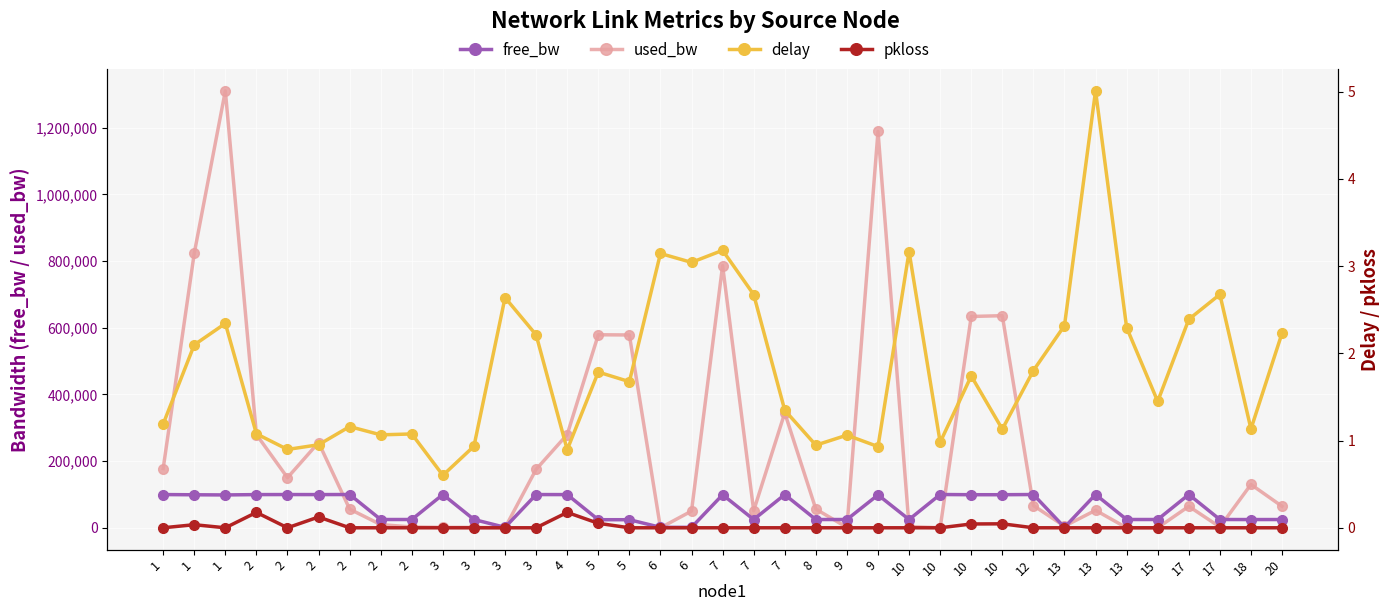

Reading left to right, transcribe all the data shown in this chart.

free_bw: 99822.2	99176.1	98689.5	99719.6	99849.6	99743.5	99943.8	24990.3	24997.4	99998.6	24998.6	1549.8	99824.5	99719.6	24420.4	24421.6	1549.8	1499.7	99212.9	24948.5	99655.3	24943.8	24998.6	98811.1	24996.2	99999.8	99365.5	99363.2	99933.0	1545.1	99947.3	24999.8	24999.8	99935.4	24997.4	24869.8	24935.4
used_bw: 177826.7	823391.5	1310462.1	279772.0	150414.1	255927.2	56224.4	9729.9	2576.5	1384.3	1384.3	192.0	175451.1	279772.0	579023.8	578398.8	192.0	50263.5	786473.3	51455.7	344748.9	56230.1	1384.4	1188853.8	3768.9	192.0	633866.8	636251.3	66957.4	4912.5	52647.9	192.0	192.0	64572.9	2576.5	130152.5	64572.9
delay: 1.2	2.1	2.3	1.1	0.9	1.0	1.2	1.1	1.1	0.6	0.9	2.6	2.2	0.9	1.8	1.7	3.1	3.0	3.2	2.7	1.3	0.9	1.1	0.9	3.2	1.0	1.7	1.1	1.8	2.3	5.0	2.3	1.4	2.4	2.7	1.1	2.2
pkloss: 0.0	0.0	0.0	0.2	0.0	0.1	0.0	0.0	0.0	0.0	0.0	0.0	0.0	0.2	0.1	0.0	0.0	0.0	0.0	0.0	0.0	0.0	0.0	0.0	0.0	0.0	0.0	0.0	0.0	0.0	0.0	0.0	0.0	0.0	0.0	0.0	0.0